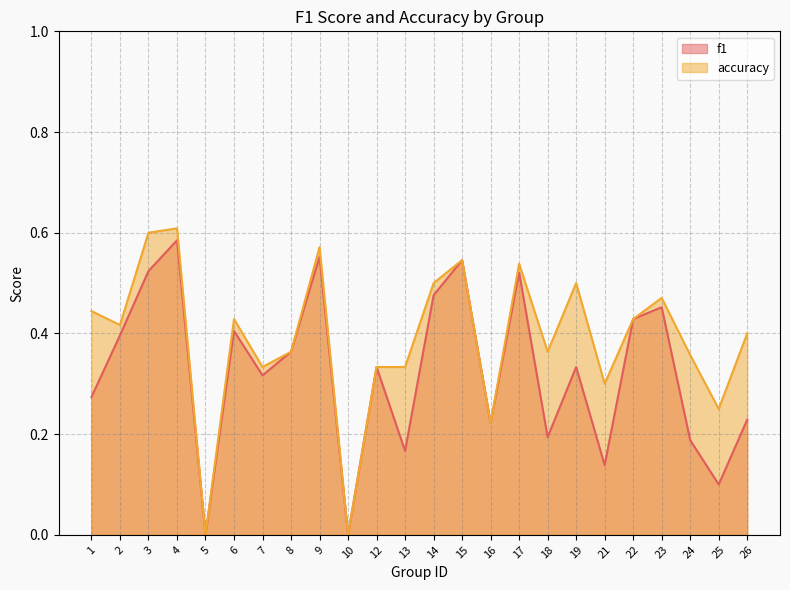

What is the difference between the second highest and minimum values in the accuracy series?

0.6